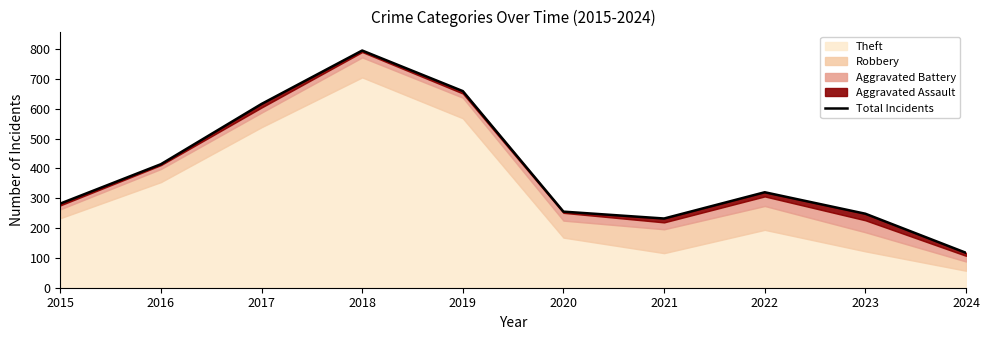

Rank the categories by value from lowest to highest.

2024, 2021, 2023, 2020, 2015, 2022, 2016, 2017, 2019, 2018